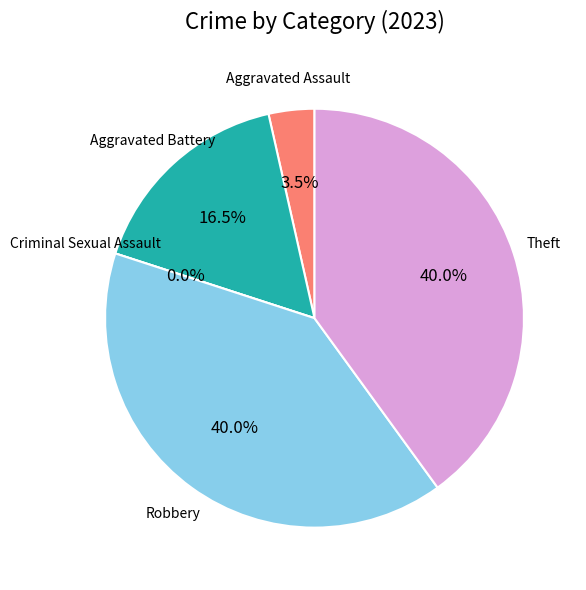

Which slice is the smallest?

Criminal Sexual Assault